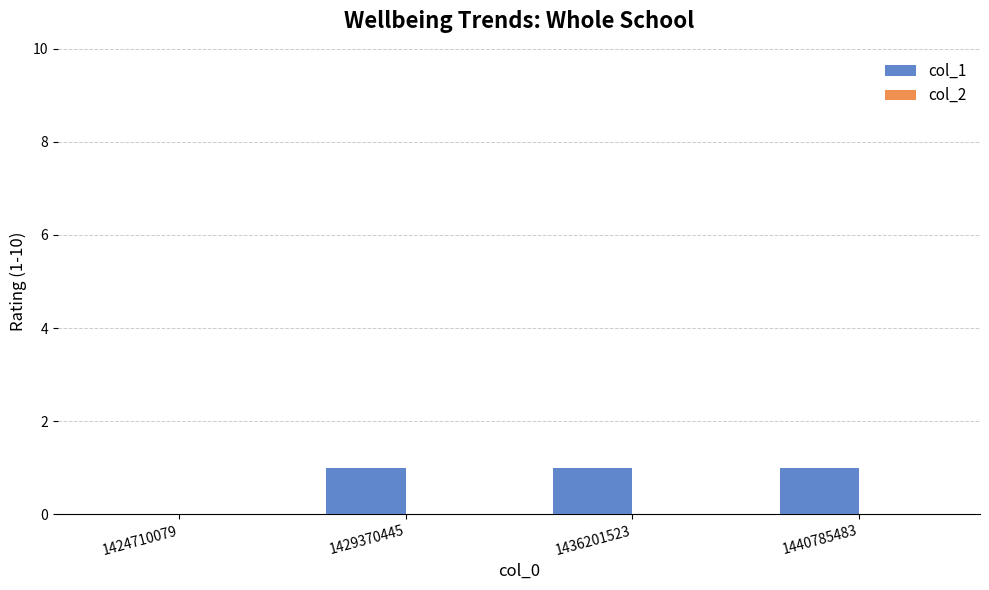

True or false: the data shows 0 at 1440785483.

False